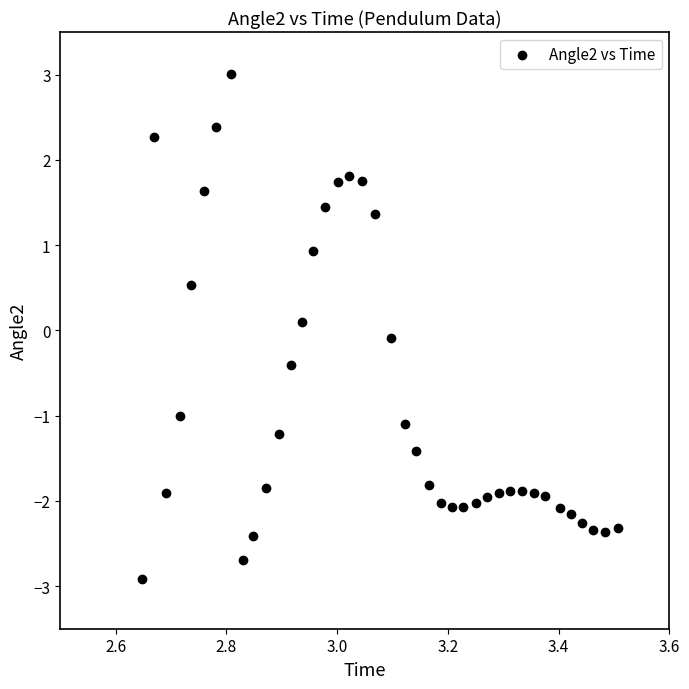

What is the range of Y values (max minus min)?

5.9